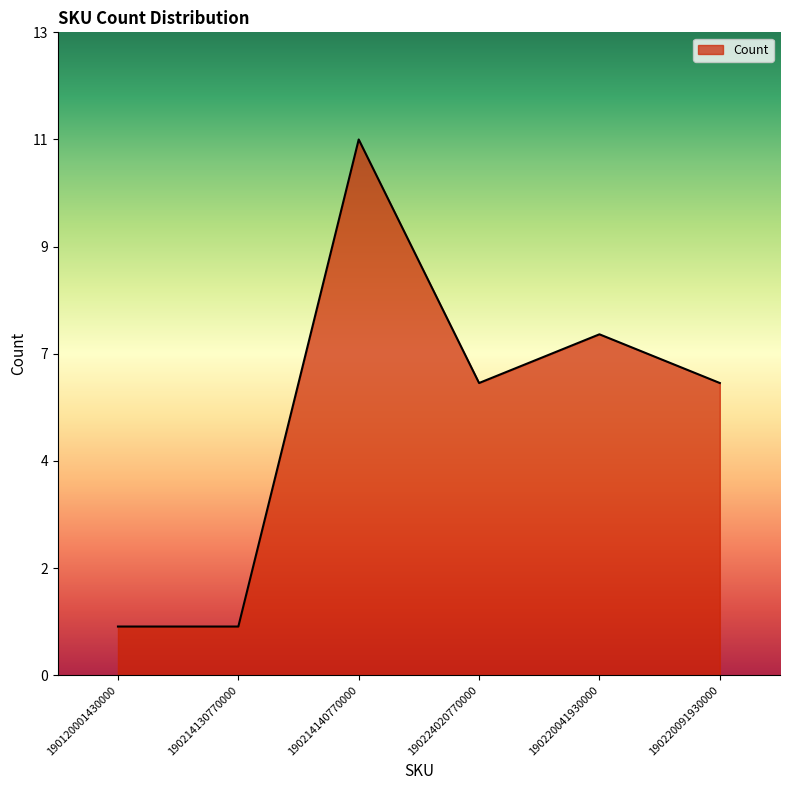

Reading left to right, what are all the values shown in this chart?

1	1	11	6	7	6